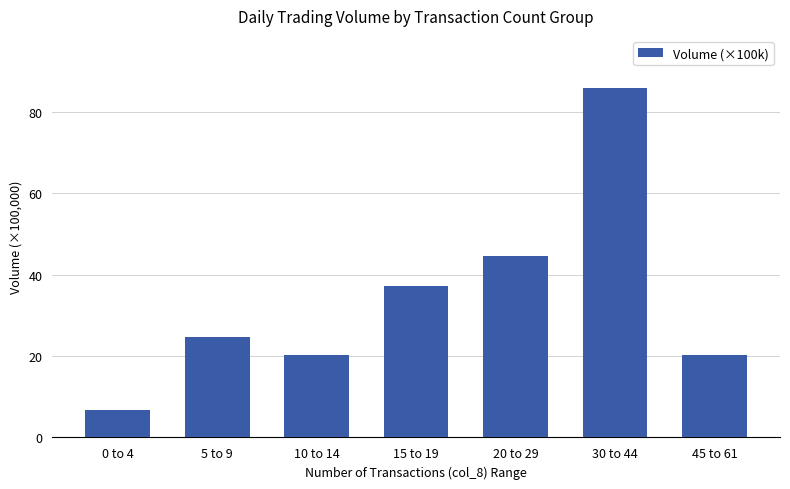

How many bars are there in total?

7